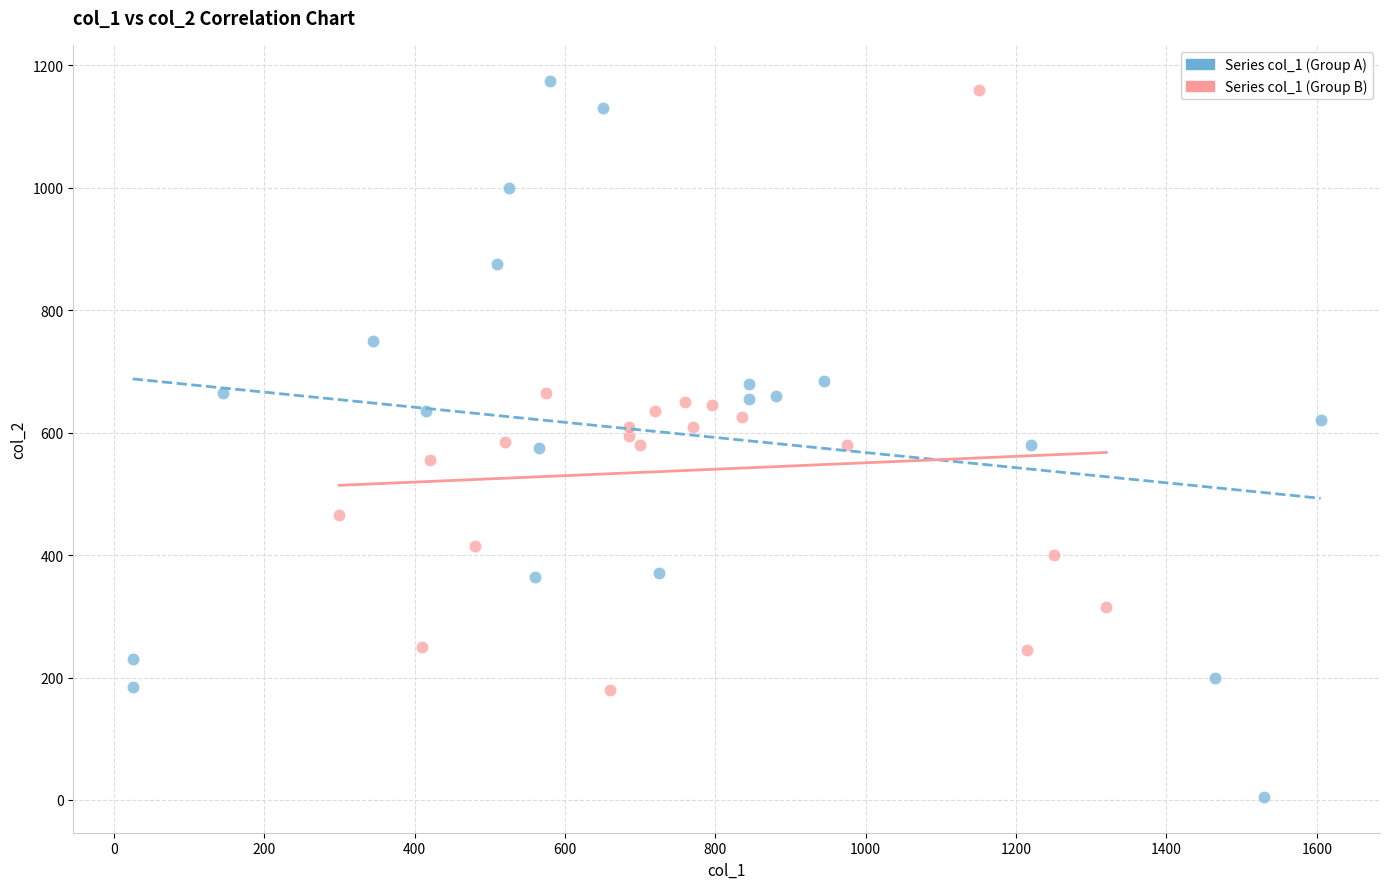

Which series has the largest Y range (max minus min)?

Series col_1 (Group A)